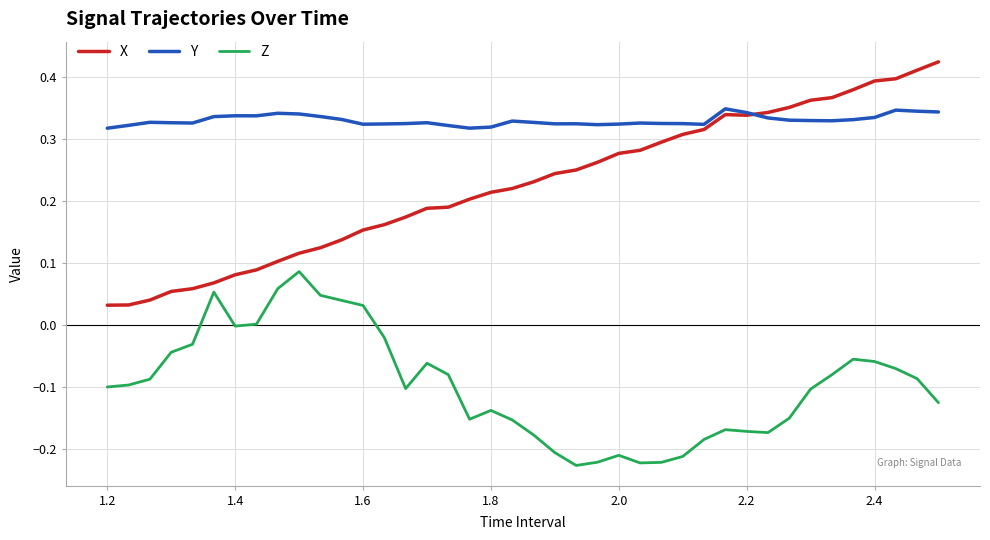

True or false: X and Z cross at least once.

False